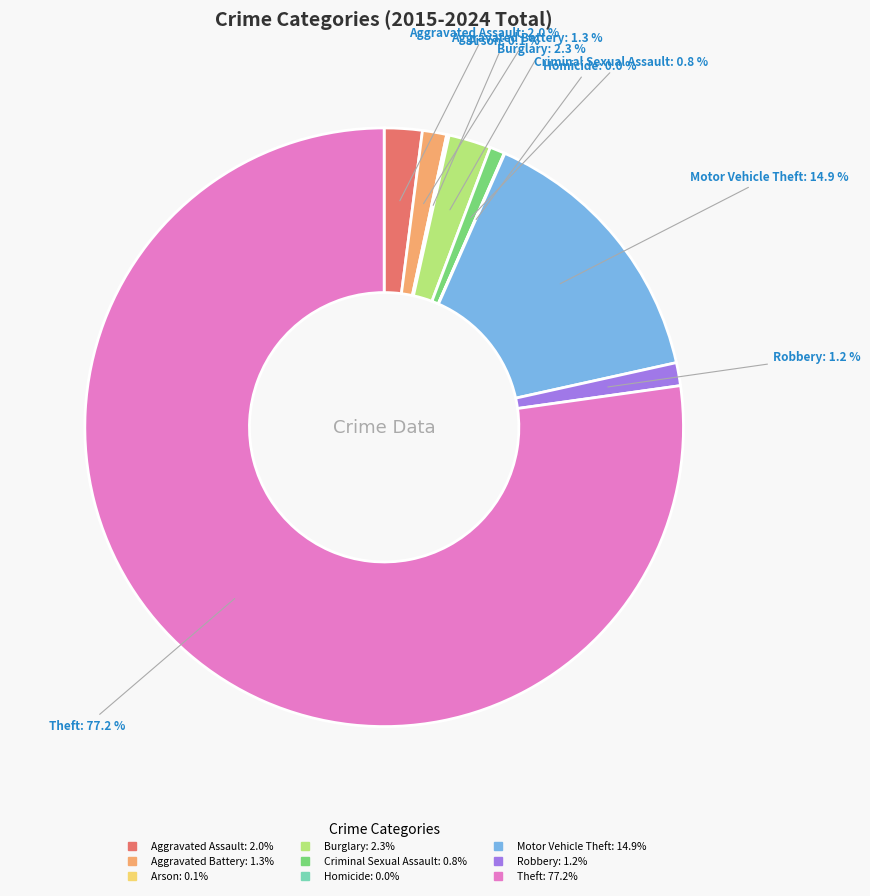

To the nearest percent, what is the combined percentage of Burglary and Theft?

80%